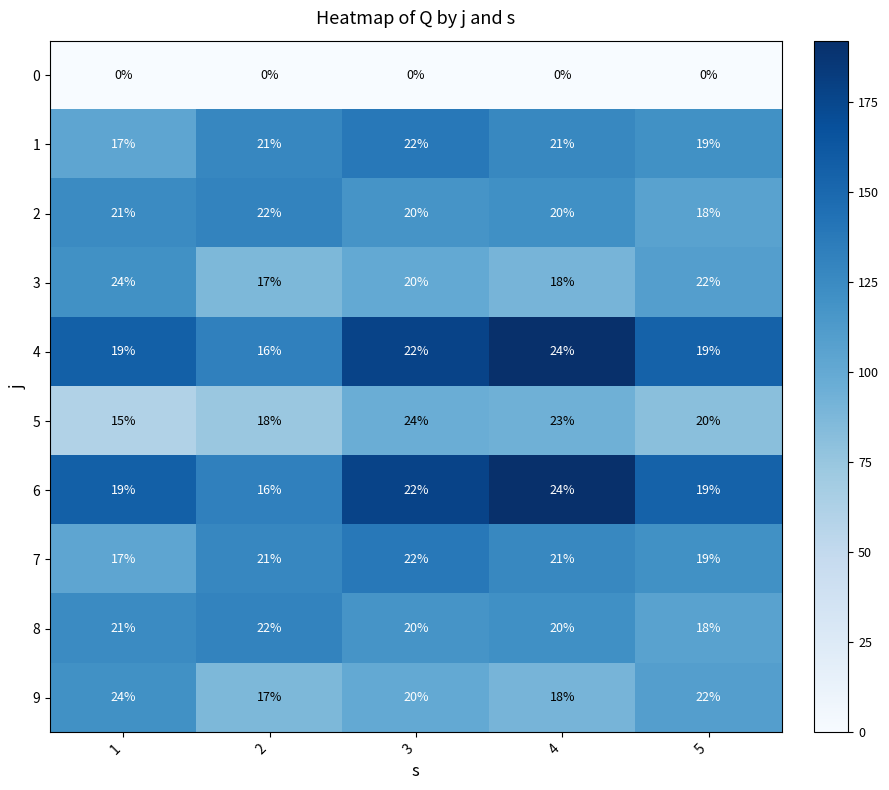

The value of 1 at 2 is 11. True or false?

False